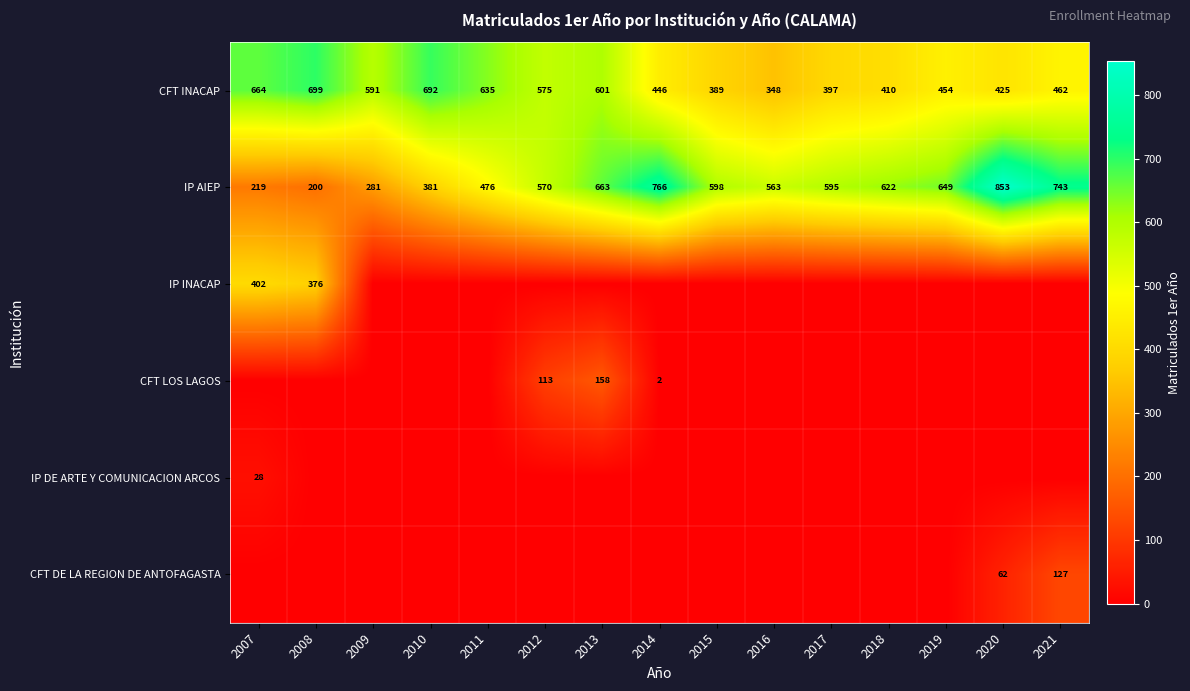

What is the sum of all CFT INACAP values?

7788